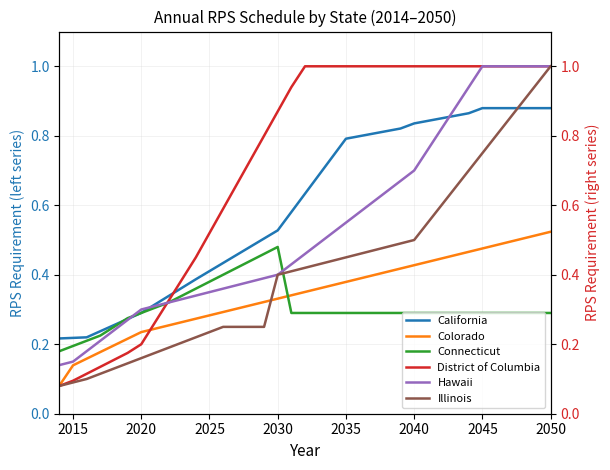

Reading left to right, what are all the values shown in this chart?

California: 0.2	0.2	0.2	0.2	0.3	0.3	0.3	0.3	0.3	0.4	0.4	0.4	0.4	0.5	0.5	0.5	0.5	0.6	0.6	0.7	0.7	0.8	0.8	0.8	0.8	0.8	0.8	0.8	0.9	0.9	0.9	0.9	0.9	0.9	0.9	0.9	0.9
Colorado: 0.1	0.1	0.2	0.2	0.2	0.2	0.2	0.2	0.3	0.3	0.3	0.3	0.3	0.3	0.3	0.3	0.3	0.3	0.4	0.4	0.4	0.4	0.4	0.4	0.4	0.4	0.4	0.4	0.4	0.5	0.5	0.5	0.5	0.5	0.5	0.5	0.5
Connecticut: 0.2	0.2	0.2	0.2	0.2	0.3	0.3	0.3	0.3	0.3	0.4	0.4	0.4	0.4	0.4	0.5	0.5	0.3	0.3	0.3	0.3	0.3	0.3	0.3	0.3	0.3	0.3	0.3	0.3	0.3	0.3	0.3	0.3	0.3	0.3	0.3	0.3
District of Columbia: 0.1	0.1	0.1	0.1	0.2	0.2	0.2	0.3	0.3	0.4	0.5	0.5	0.6	0.7	0.7	0.8	0.9	0.9	1.0	1.0	1.0	1.0	1.0	1.0	1.0	1.0	1.0	1.0	1.0	1.0	1.0	1.0	1.0	1.0	1.0	1.0	1.0
Hawaii: 0.1	0.1	0.2	0.2	0.2	0.3	0.3	0.3	0.3	0.3	0.3	0.4	0.4	0.4	0.4	0.4	0.4	0.4	0.5	0.5	0.5	0.6	0.6	0.6	0.6	0.7	0.7	0.8	0.8	0.9	0.9	1.0	1.0	1.0	1.0	1.0	1.0
Illinois: 0.1	0.1	0.1	0.1	0.1	0.1	0.2	0.2	0.2	0.2	0.2	0.2	0.2	0.2	0.2	0.2	0.4	0.4	0.4	0.4	0.4	0.5	0.5	0.5	0.5	0.5	0.5	0.6	0.6	0.7	0.7	0.8	0.8	0.9	0.9	1.0	1.0